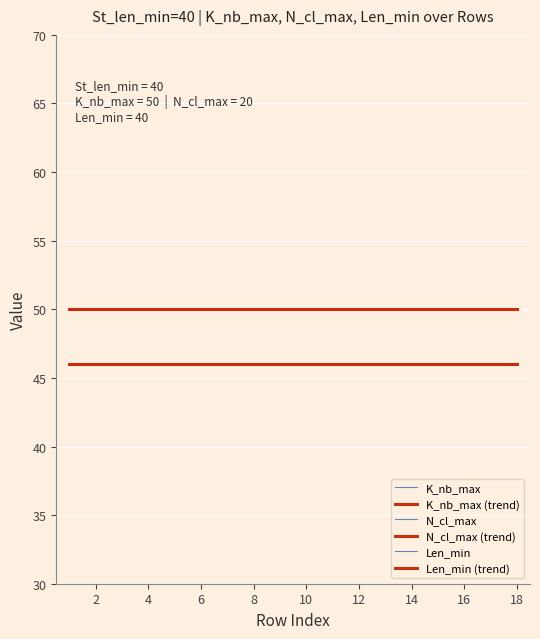

True or false: N_cl_max and K_nb_max (trend) cross at least once.

False